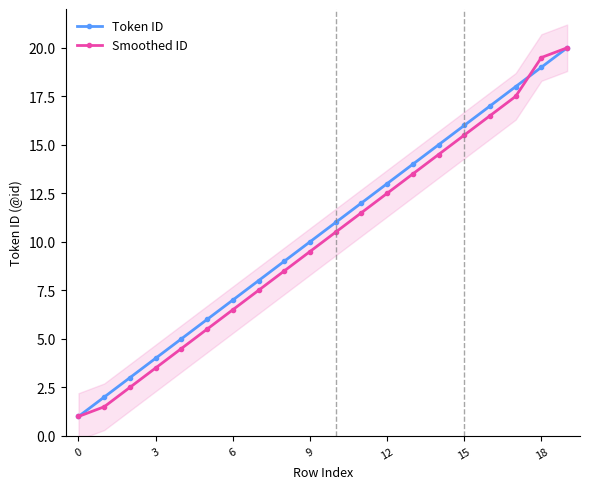

How many lines are shown in the chart?

2